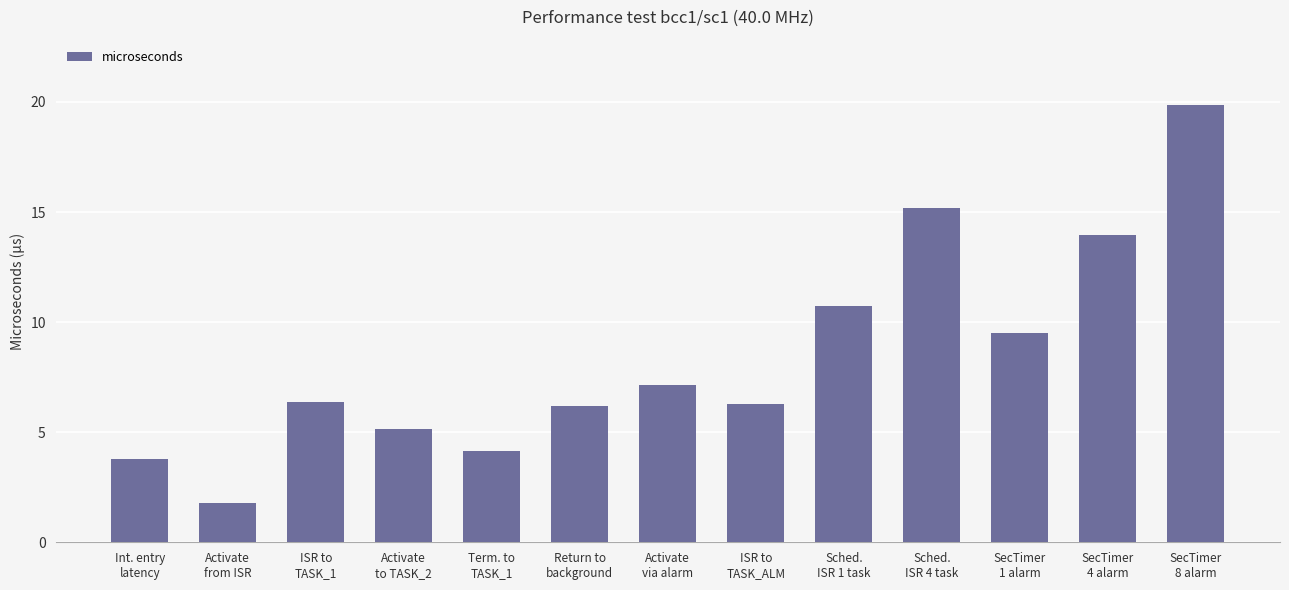

Are the bars grouped side by side (vs. stacked)?

No